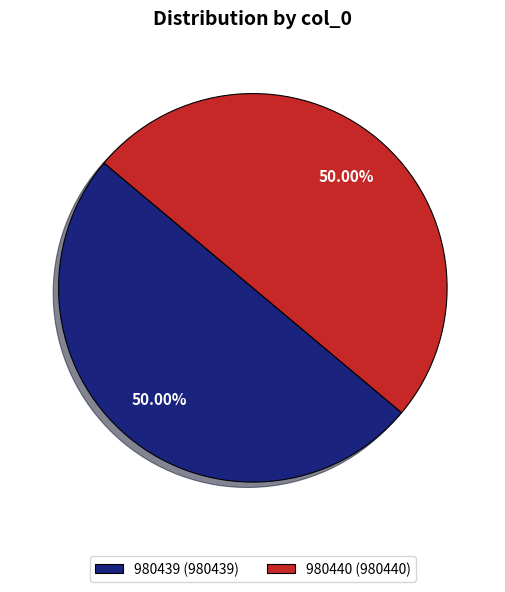

Do 980439 (980439) and 980440 (980440) together represent more than half of the pie?

Yes